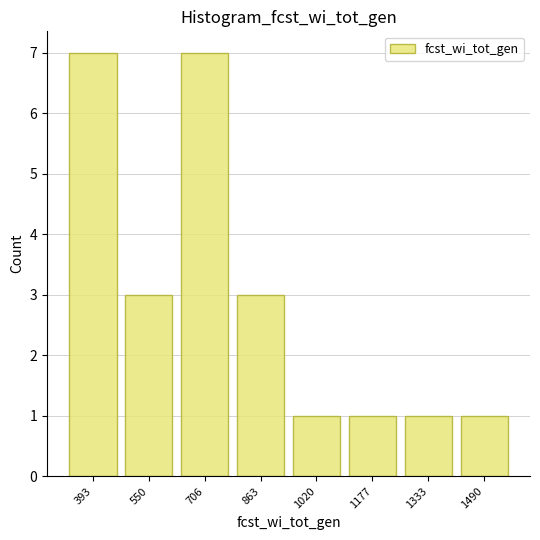

What is the height of the bar covering 320 to 480 on the x-axis? Neither the bar edges nor the heights are printed on the chart, so give them approximately, as read against the axes.

7